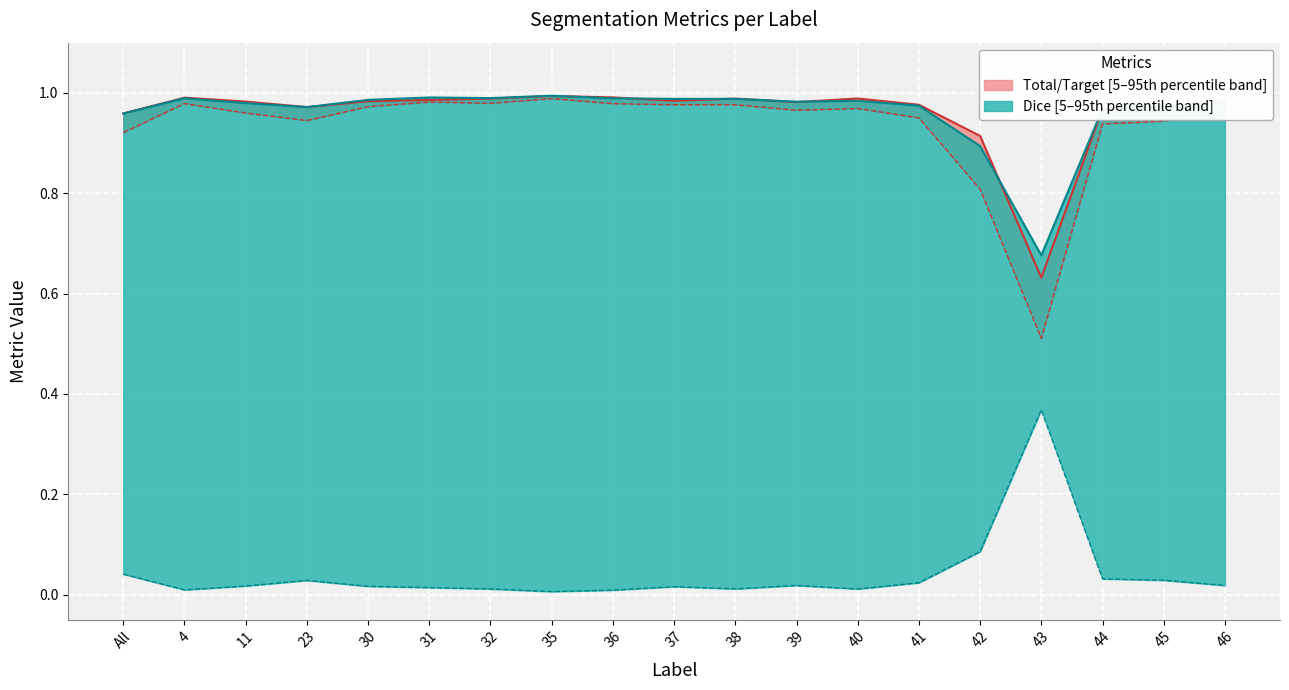

What is the difference between the second highest and minimum values in the Dice median series?

0.3